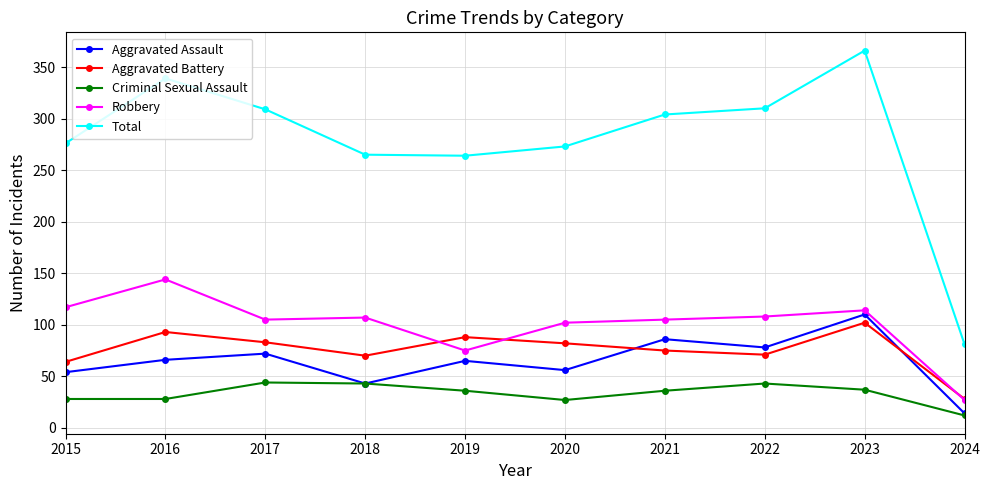

True or false: Criminal Sexual Assault and Total cross at least once.

False